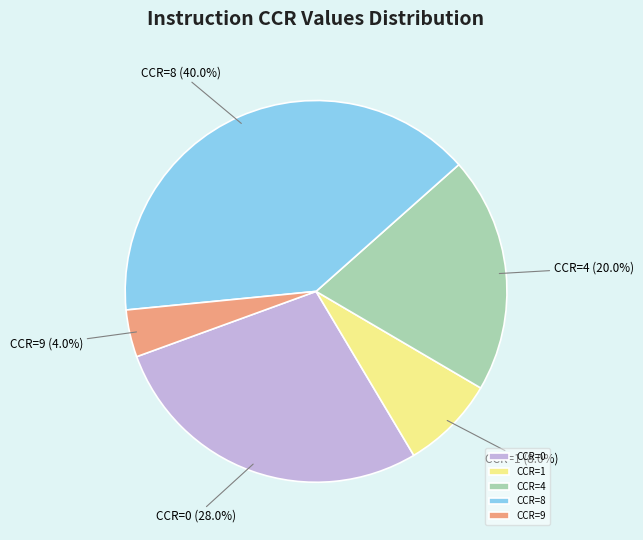

Which category has the biggest portion of the pie?

CCR=8